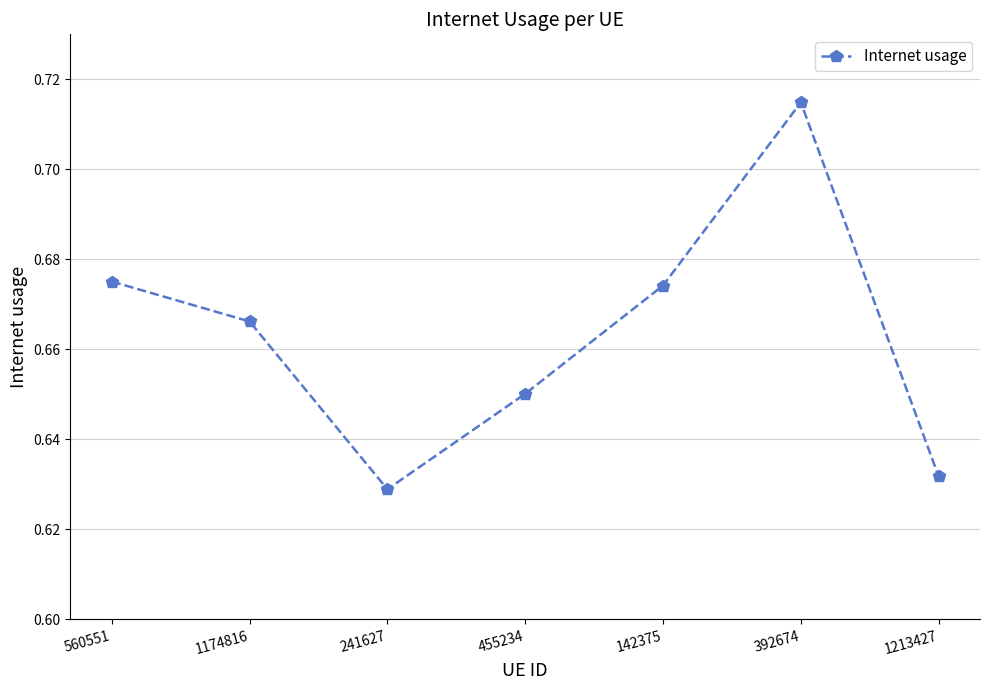

Count the number of data series in this chart.

1